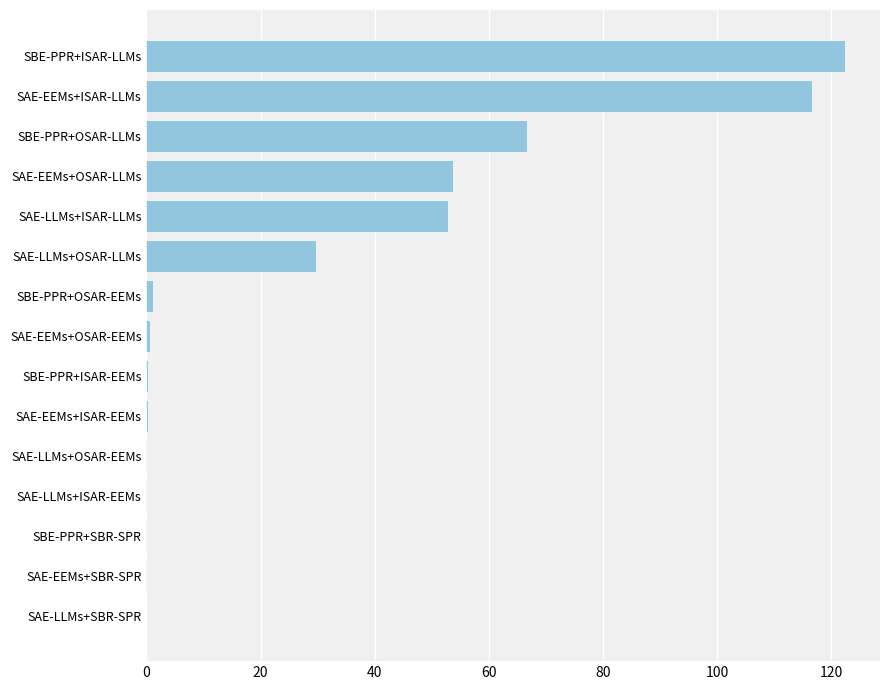

What is the sum of all values?

444.4